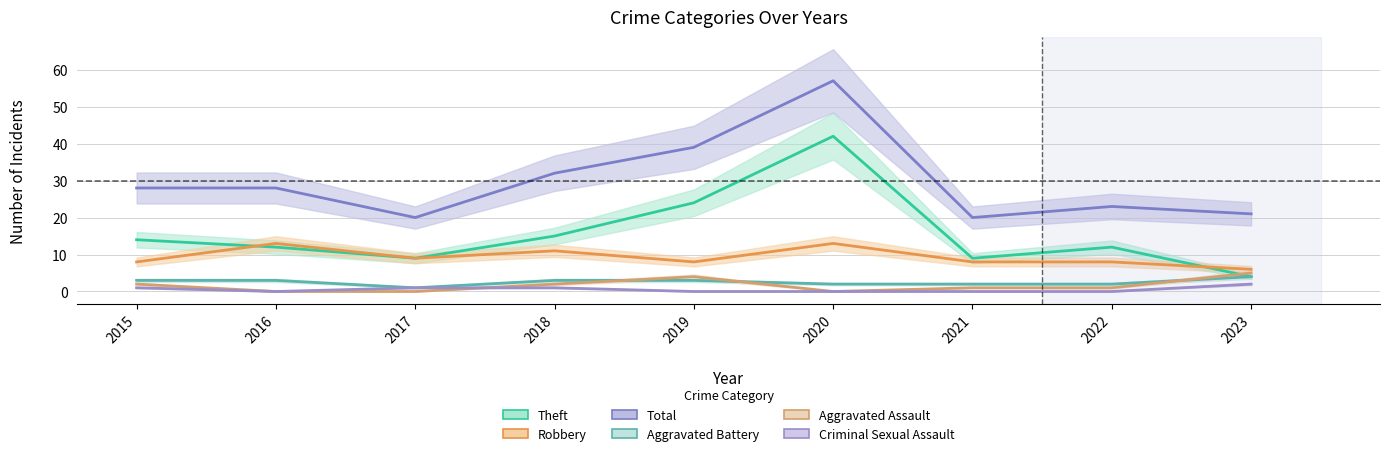

At 2015, list the series in order from largest to smallest.

Total, Theft, Robbery, Aggravated Battery, Aggravated Assault, Criminal Sexual Assault